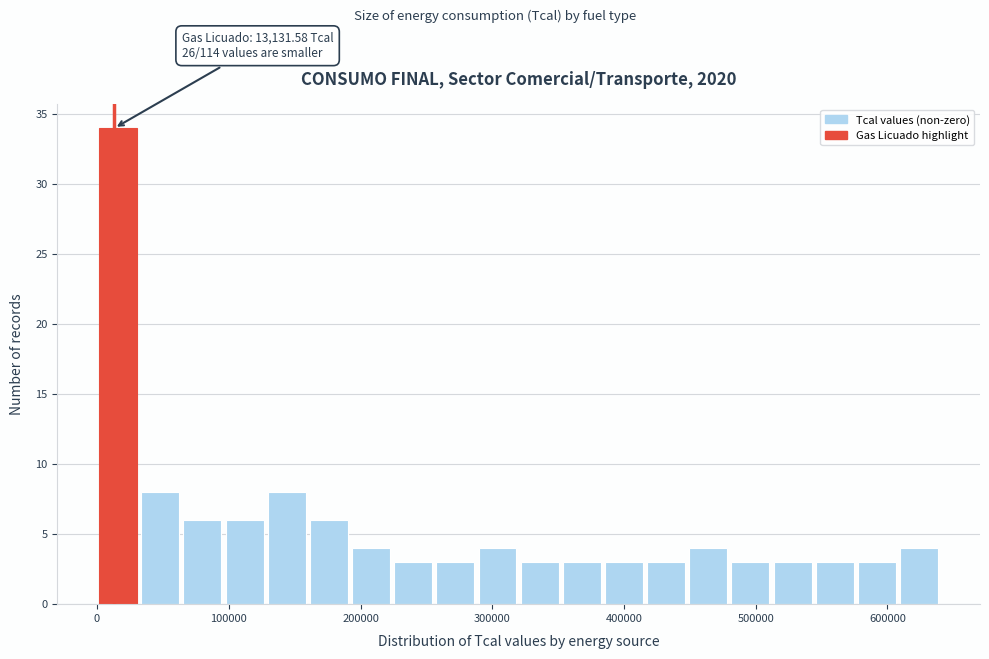

Around what value on the x-axis is the tallest bar? Give the approximate position of its centre, as read against the axis.

20000